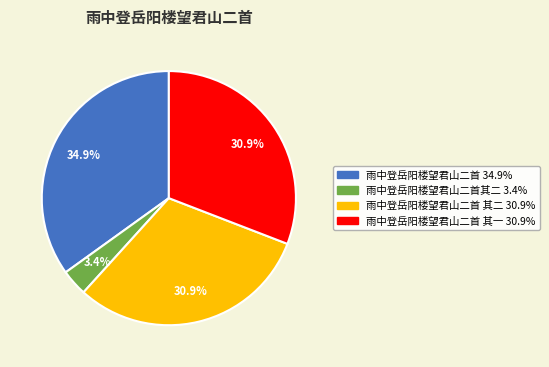

Does any single category account for the majority?

No